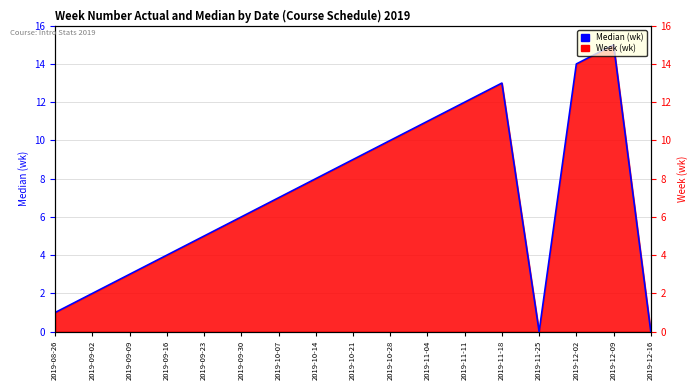

The value at 2019-09-09 is 5. True or false?

False